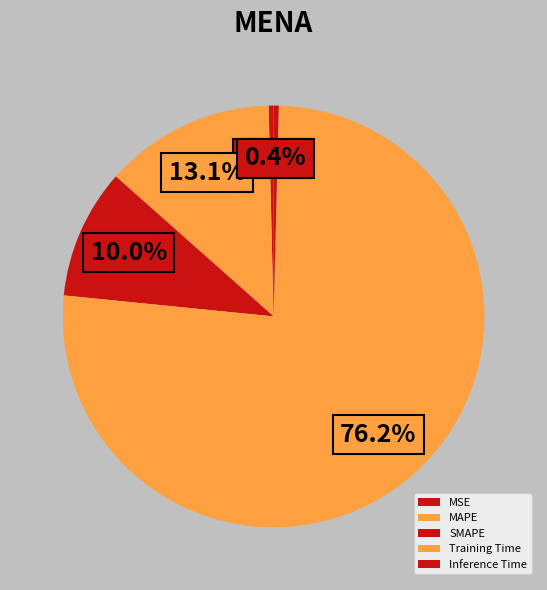

Count the number of slices in the pie.

5